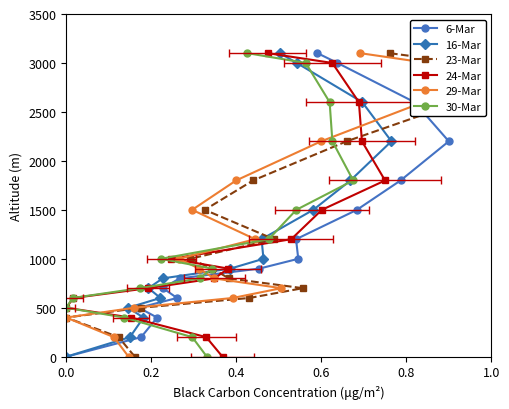

Reading right to left, extract all data points from this chart.

6-Mar: 3100	3000	2600	2200	1800	1500	1200	1000	900	800	700	600	500	400	200	0
16-Mar: 3100	3000	2600	2200	1800	1500	1200	1000	900	800	700	600	500	400	200	0
23-Mar: 3100	3000	2600	2200	1800	1500	1200	1000	900	800	700	600	500	400	200	0
24-Mar: 3100	3000	2600	2200	1800	1500	1200	1000	900	800	700	600	500	400	200	0
29-Mar: 3100	3000	2600	2200	1800	1500	1200	1000	900	800	700	600	500	400	200	0
30-Mar: 3100	3000	2600	2200	1800	1500	1200	1000	900	800	700	600	500	400	200	0